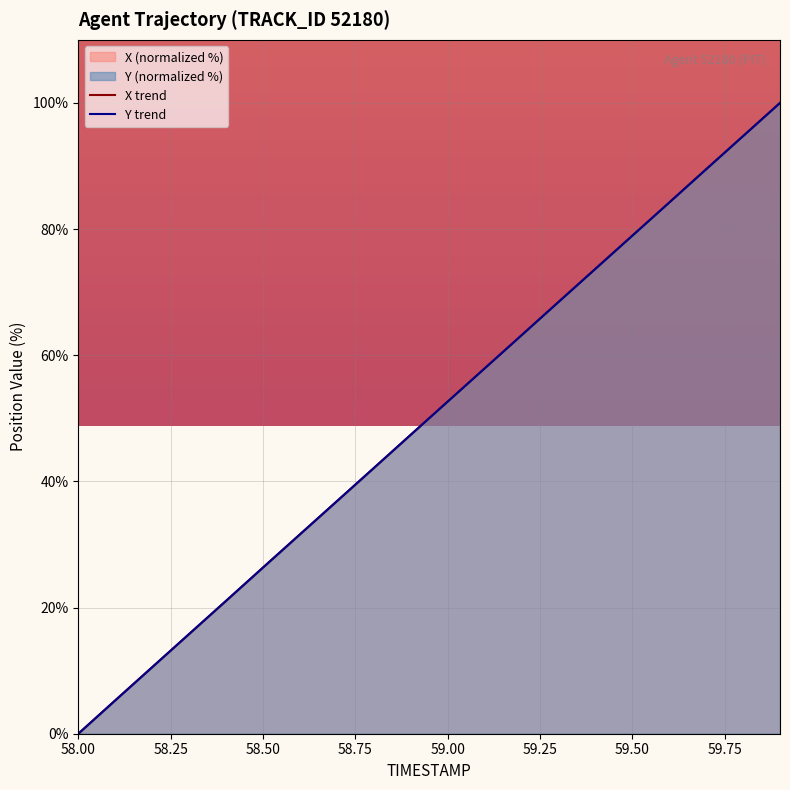

How many lines are shown in the chart?

2